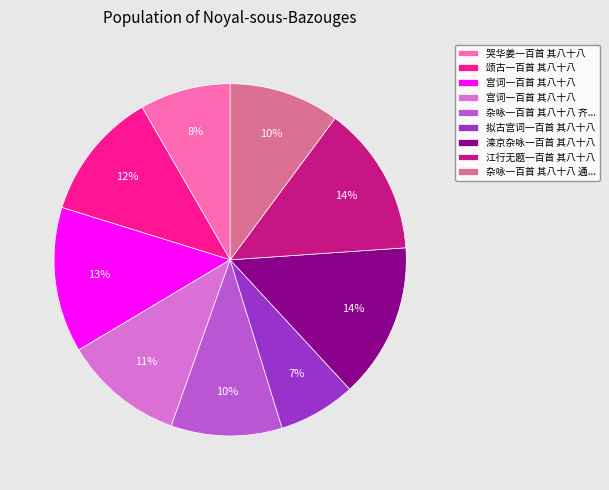

How many slices are in this pie chart?

9